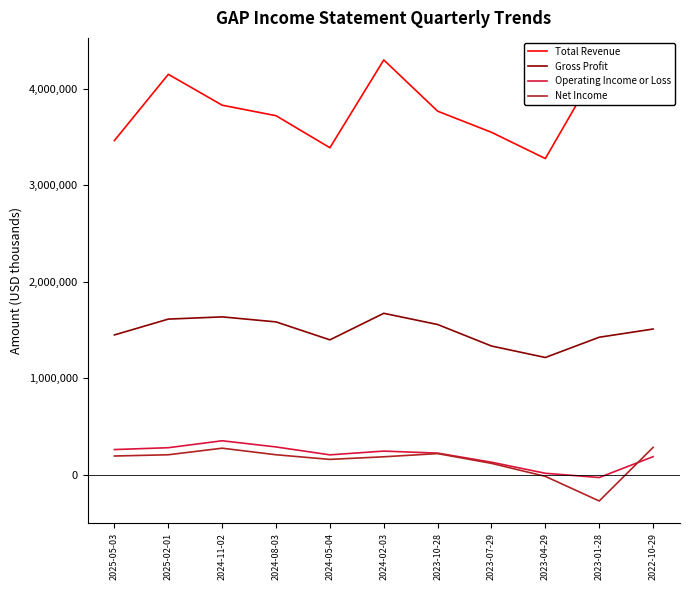

What is the total value across all series at 2024-02-03?

6399000